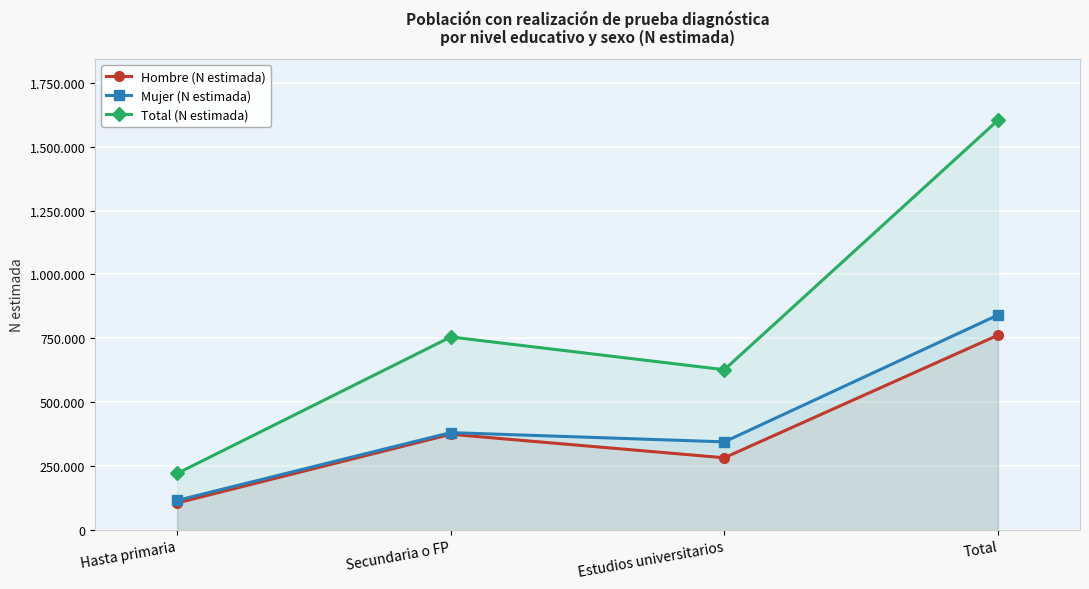

True or false: Total (N estimada) and Hombre (N estimada) intersect in this chart.

False